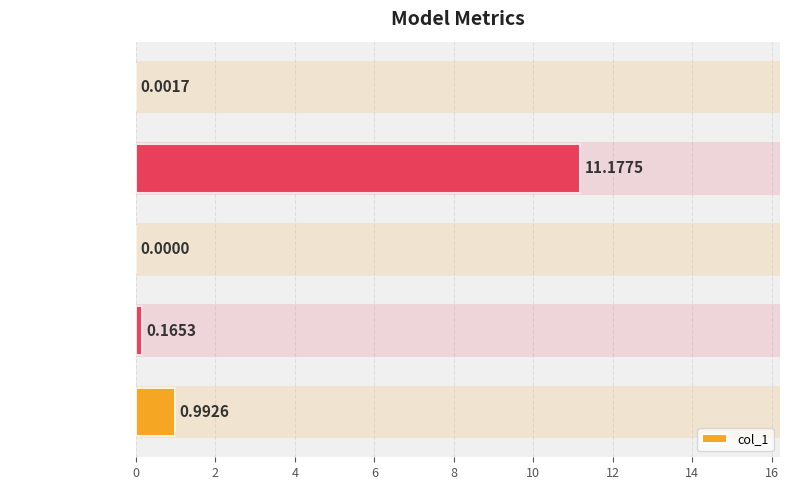

Does the chart contain stacked bars?

No